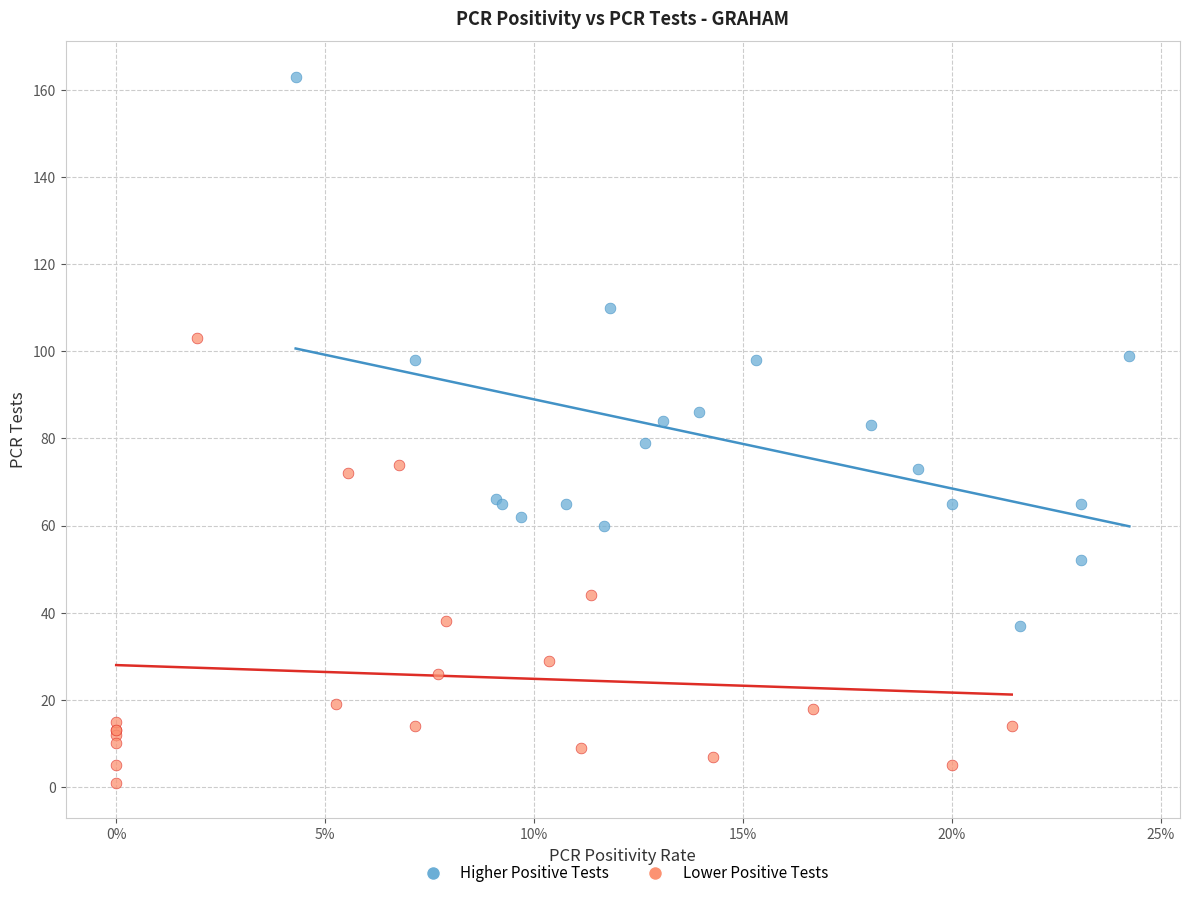

Which series has the widest spread of Y values?

Higher Positive Tests